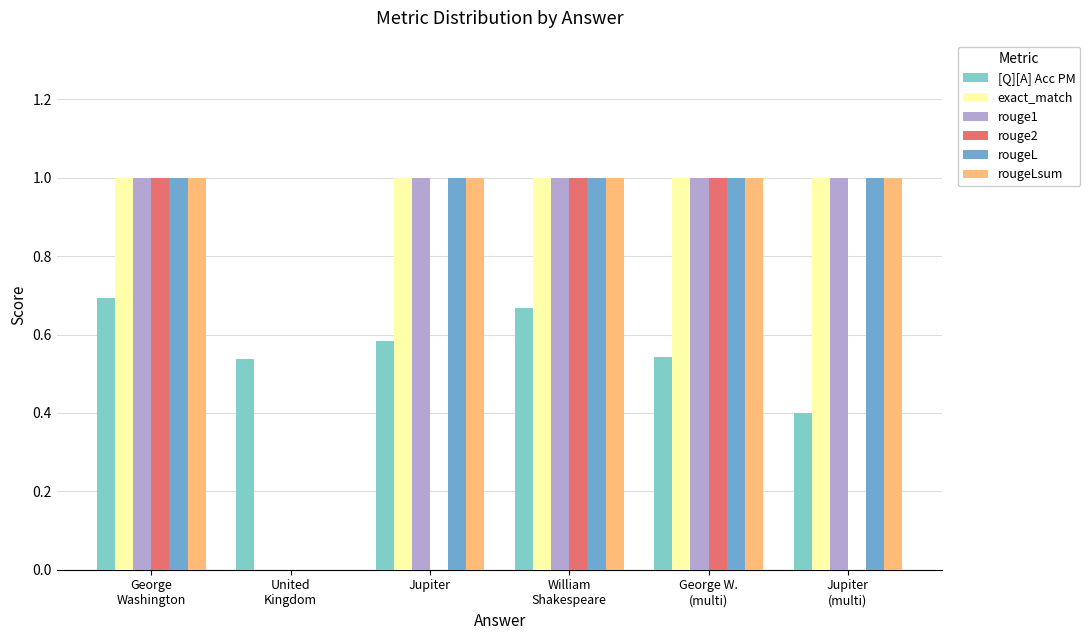

Count the number of categories in the chart.

6